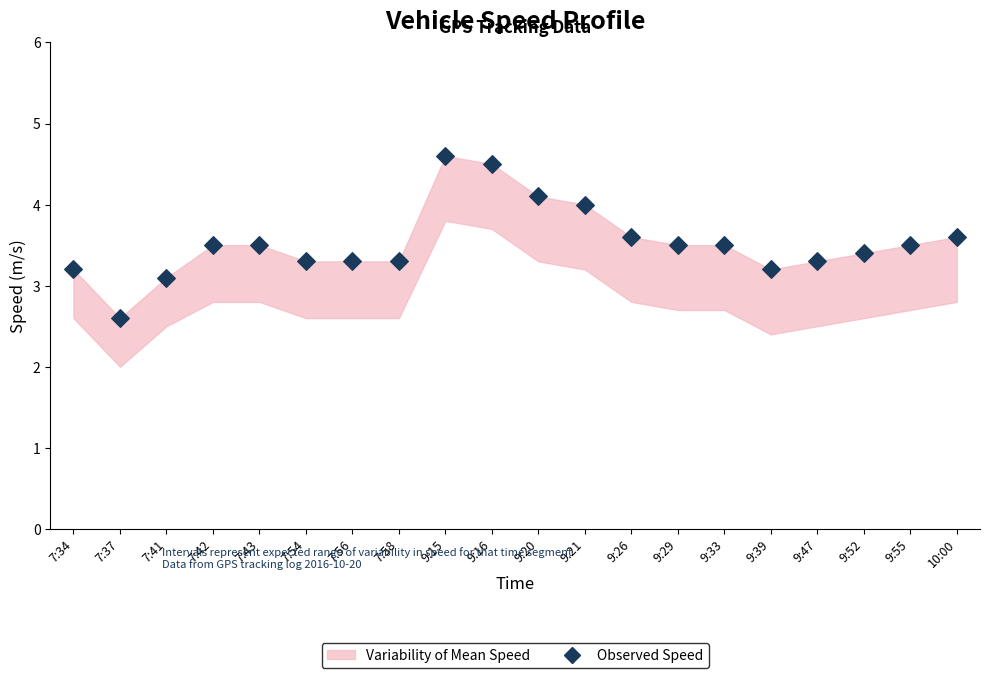

What is the range of Y values (max minus min)?

2.0